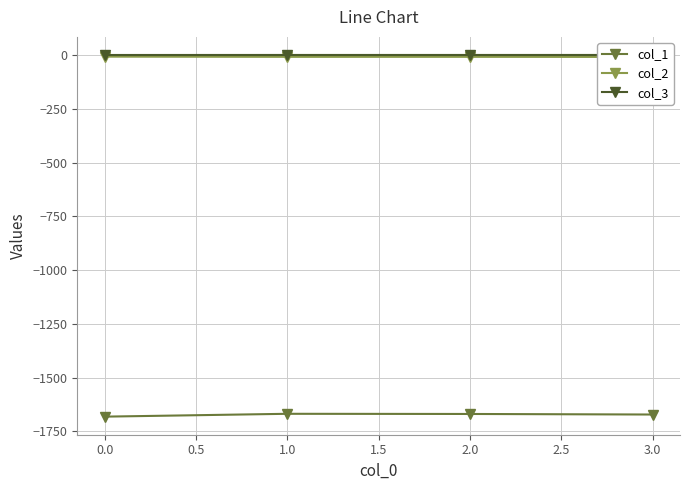

Is it true that col_1 equals -809.3 at 0.0?

False